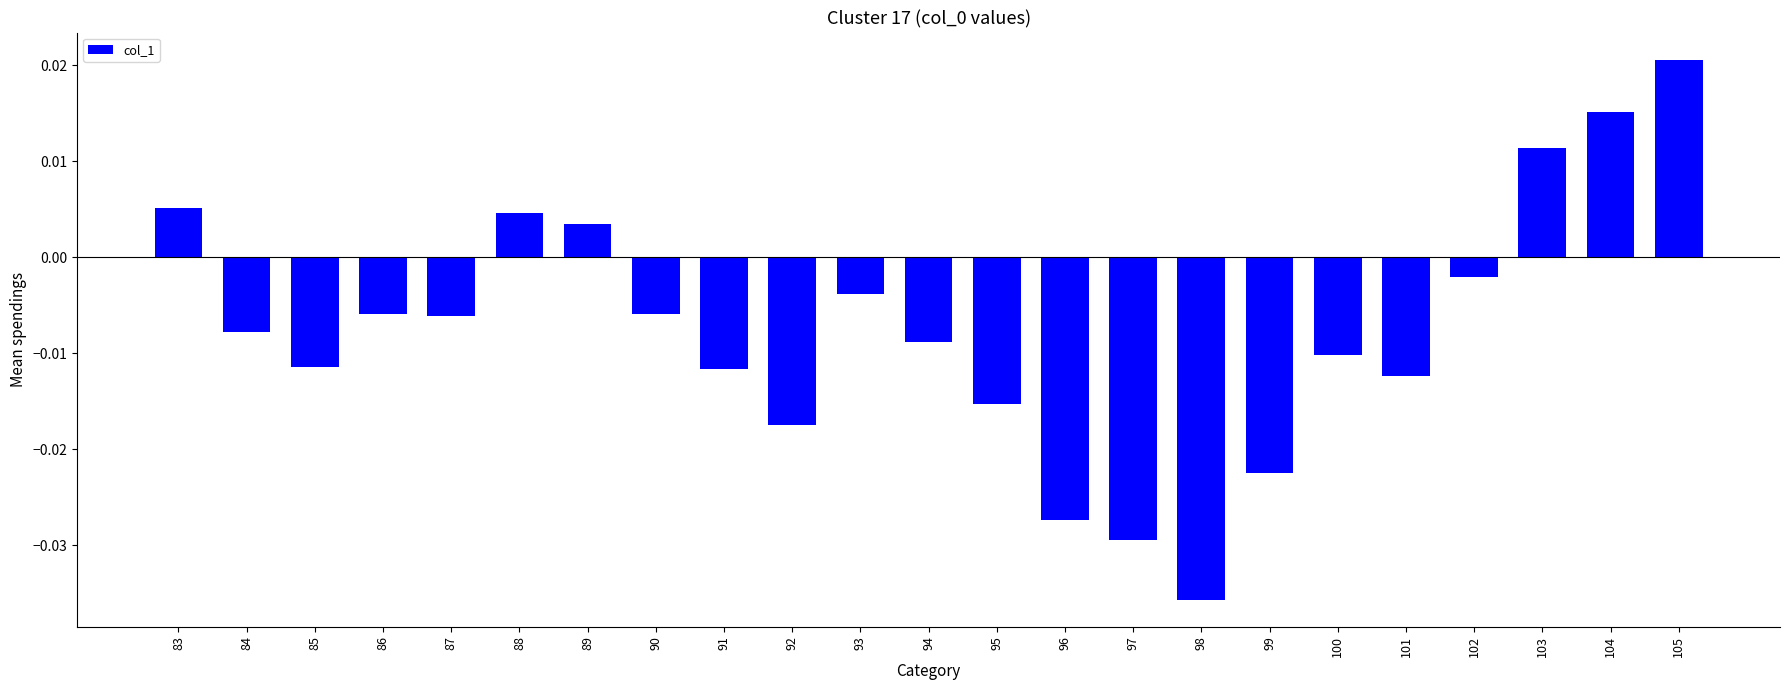

Which label corresponds to the smallest value in the chart?

98